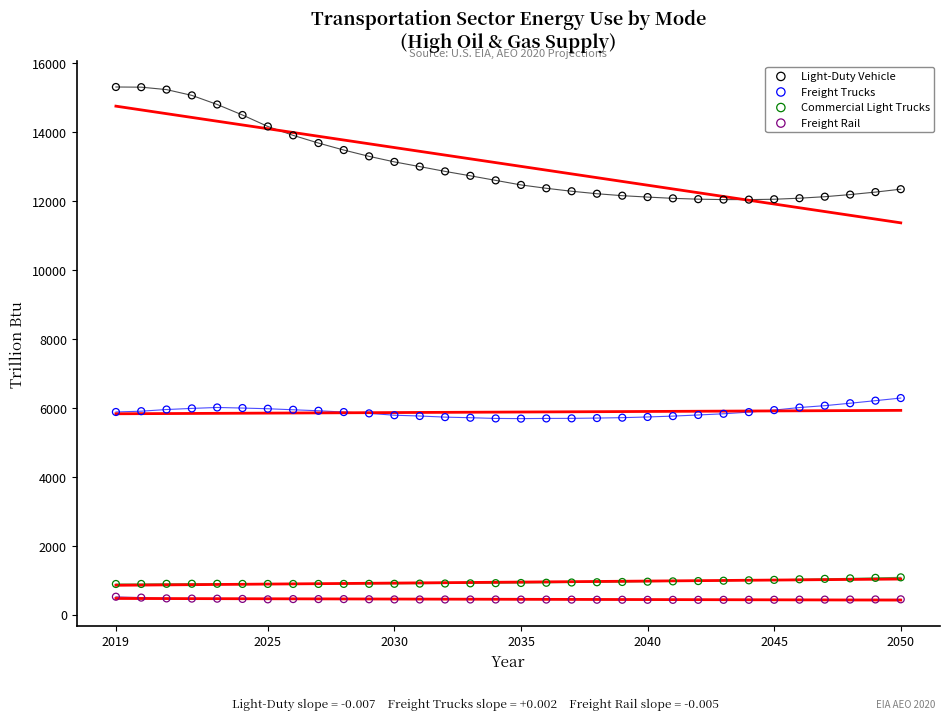

Which series has the largest Y range (max minus min)?

Light-Duty Vehicle